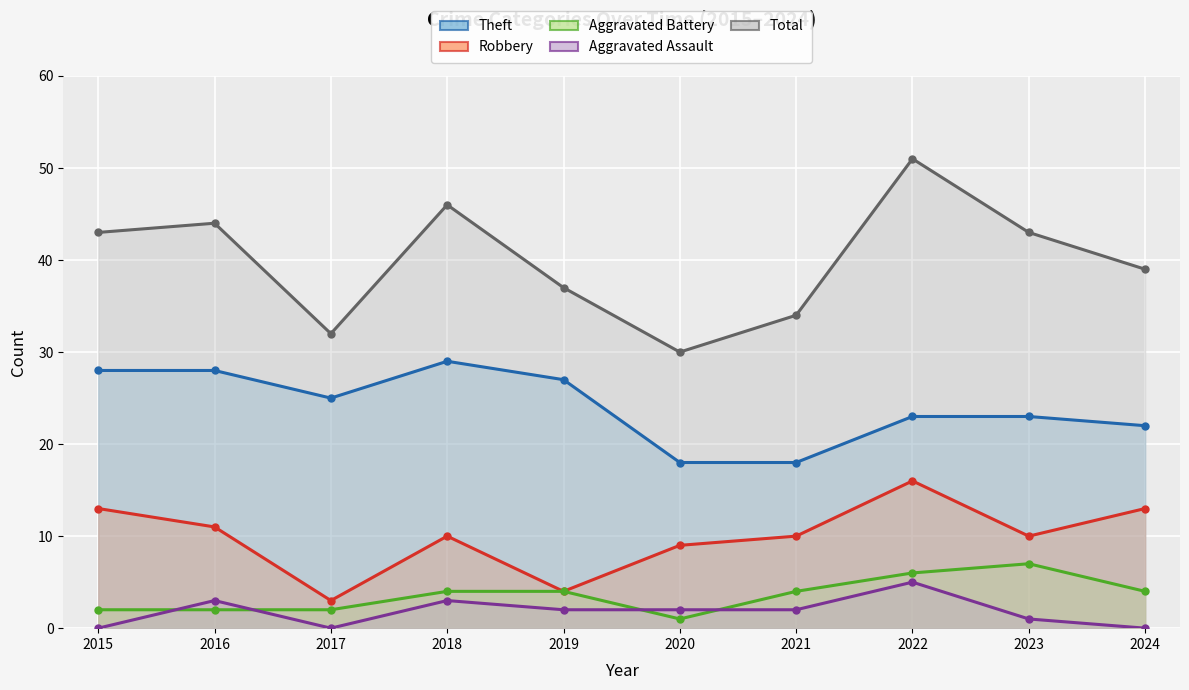

Reading left to right, extract all data points from this chart.

Theft: 28	28	25	29	27	18	18	23	23	22
Robbery: 13	11	3	10	4	9	10	16	10	13
Aggravated Battery: 2	2	2	4	4	1	4	6	7	4
Aggravated Assault: 0	3	0	3	2	2	2	5	1	0
Total: 43	44	32	46	37	30	34	51	43	39